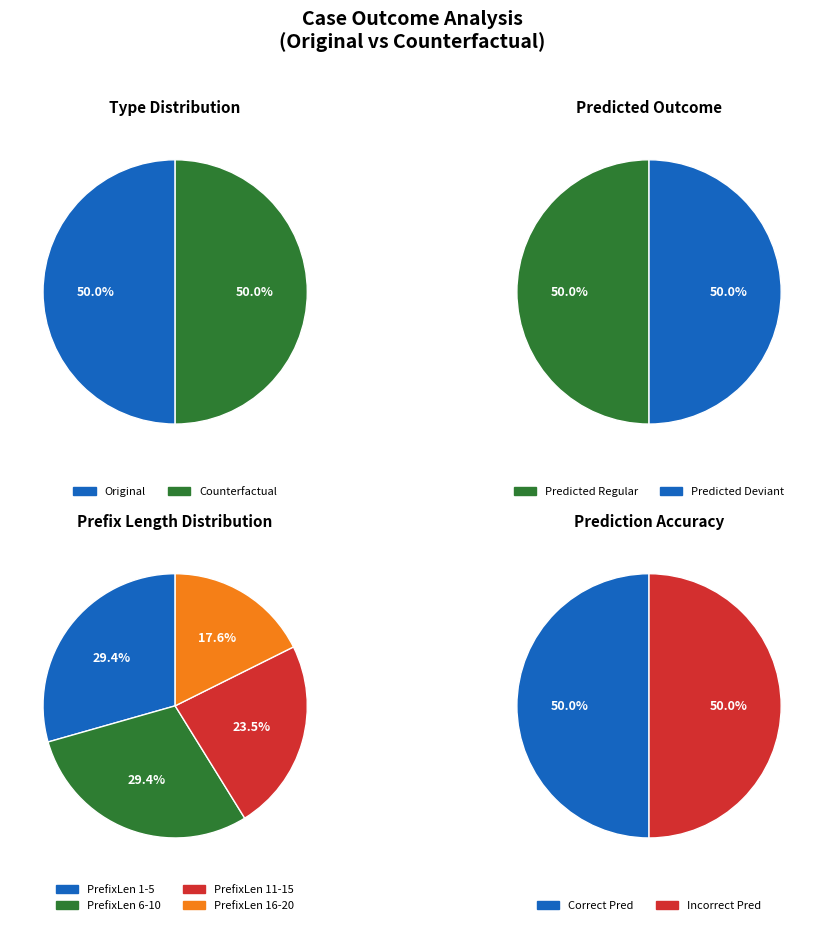

What portion of the pie excludes 9?

100.0%